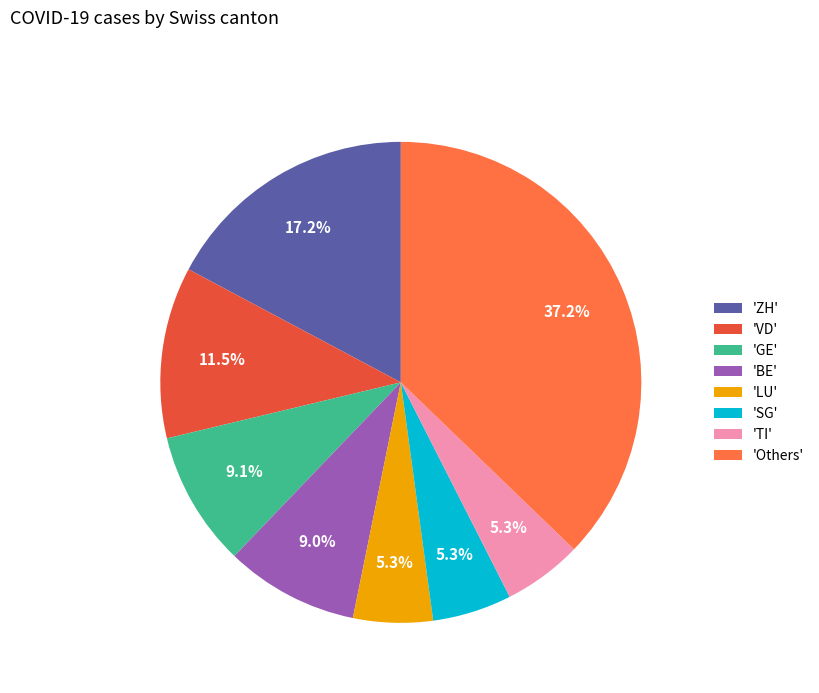

Which has a higher value, 'GE' or 'TI'?

'GE'